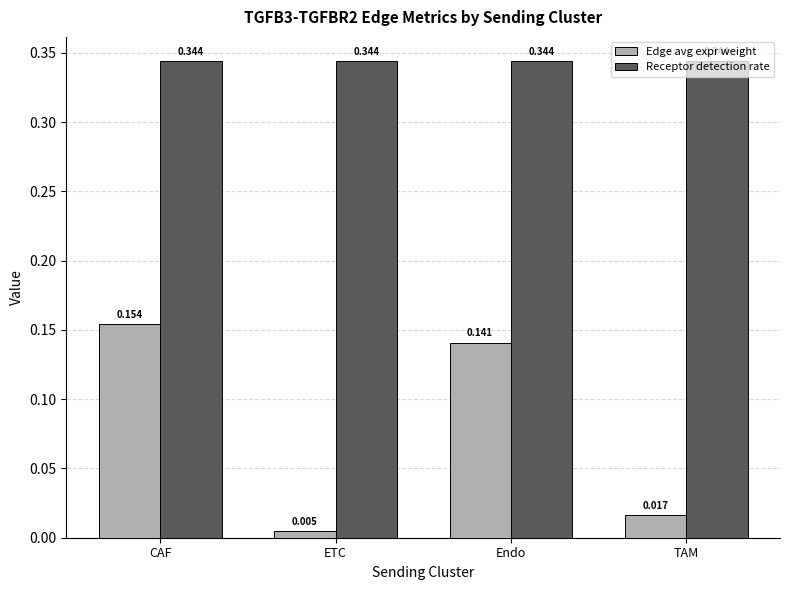

At which category is the sum across all series the highest?

CAF